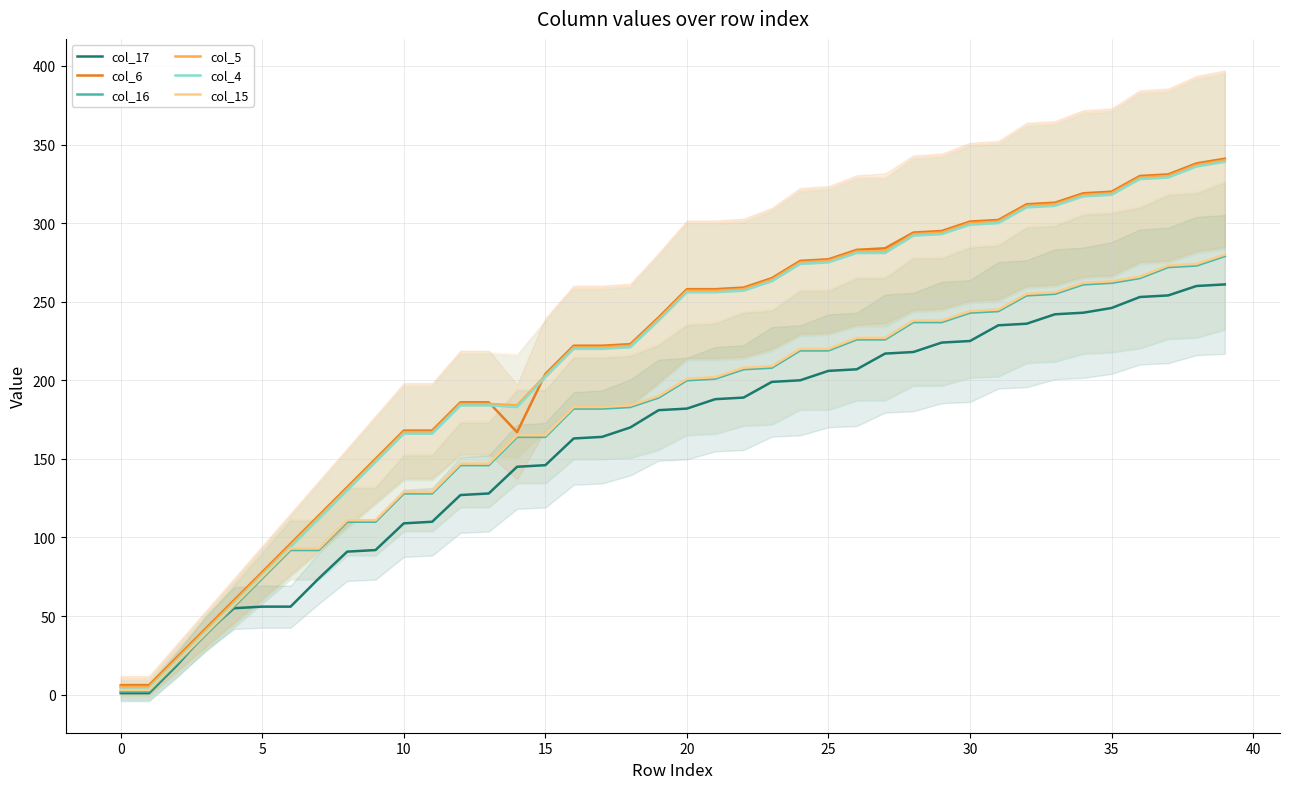

What is the sum of all col_5 values?

8627